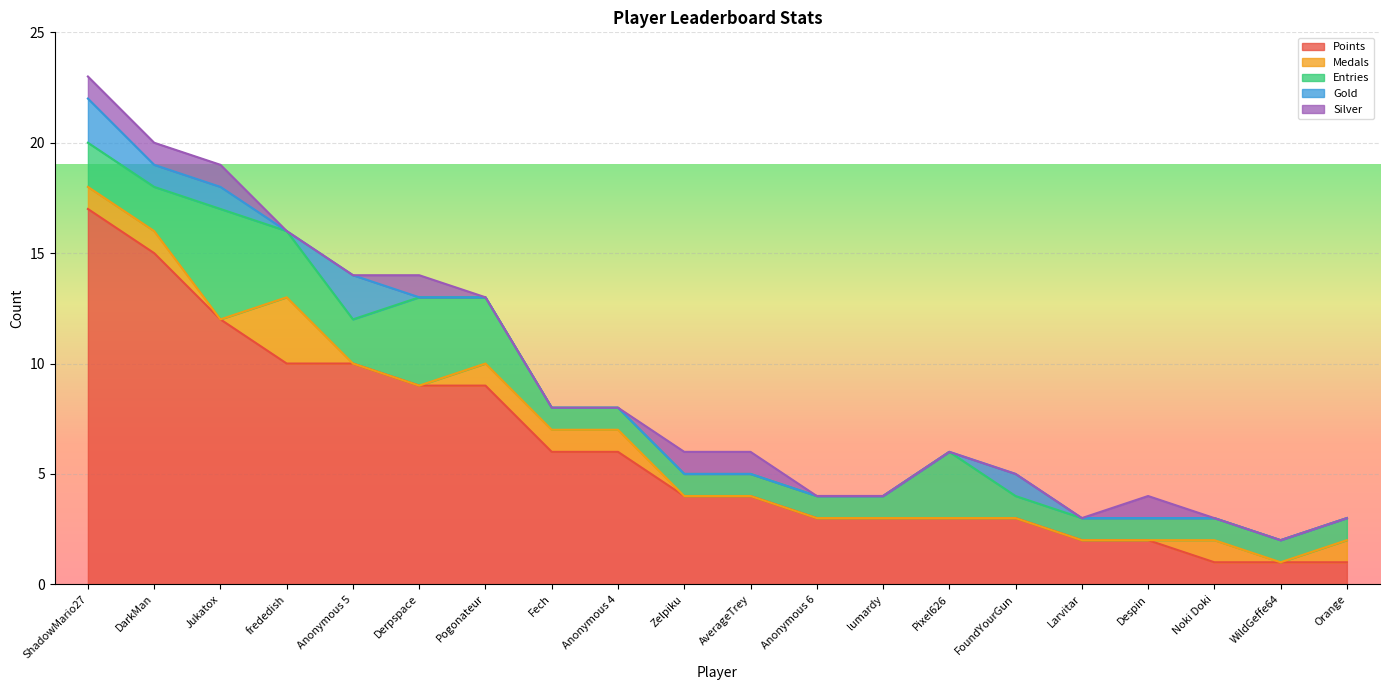

The value of Entries at Anonymous 5 is 3. True or false?

False